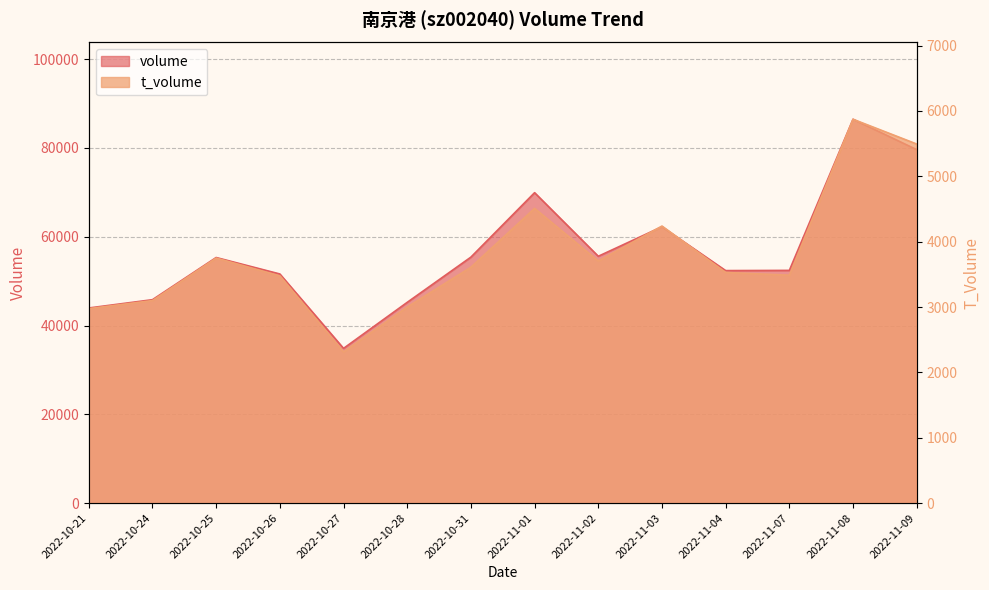

At which category does t_volume reach its first local peak?

2022-10-25